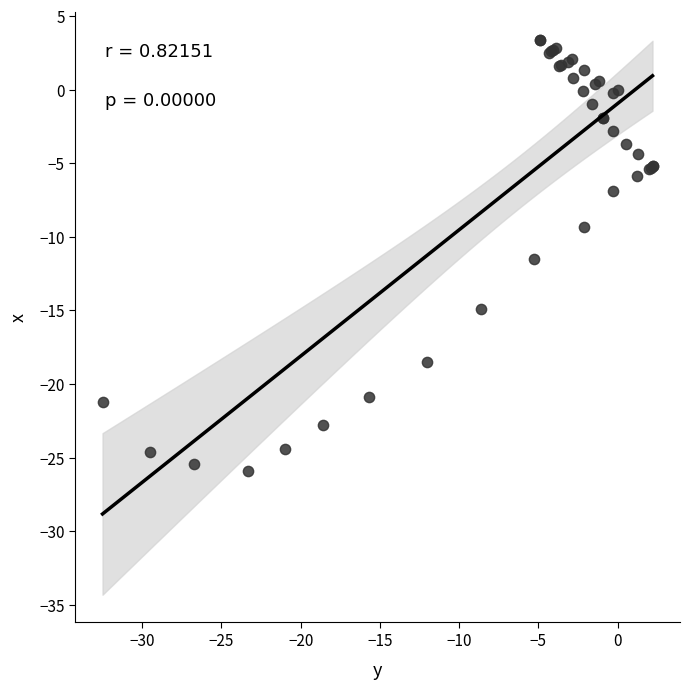

What Y value in the scatter plot is closest to -11?

-11.5